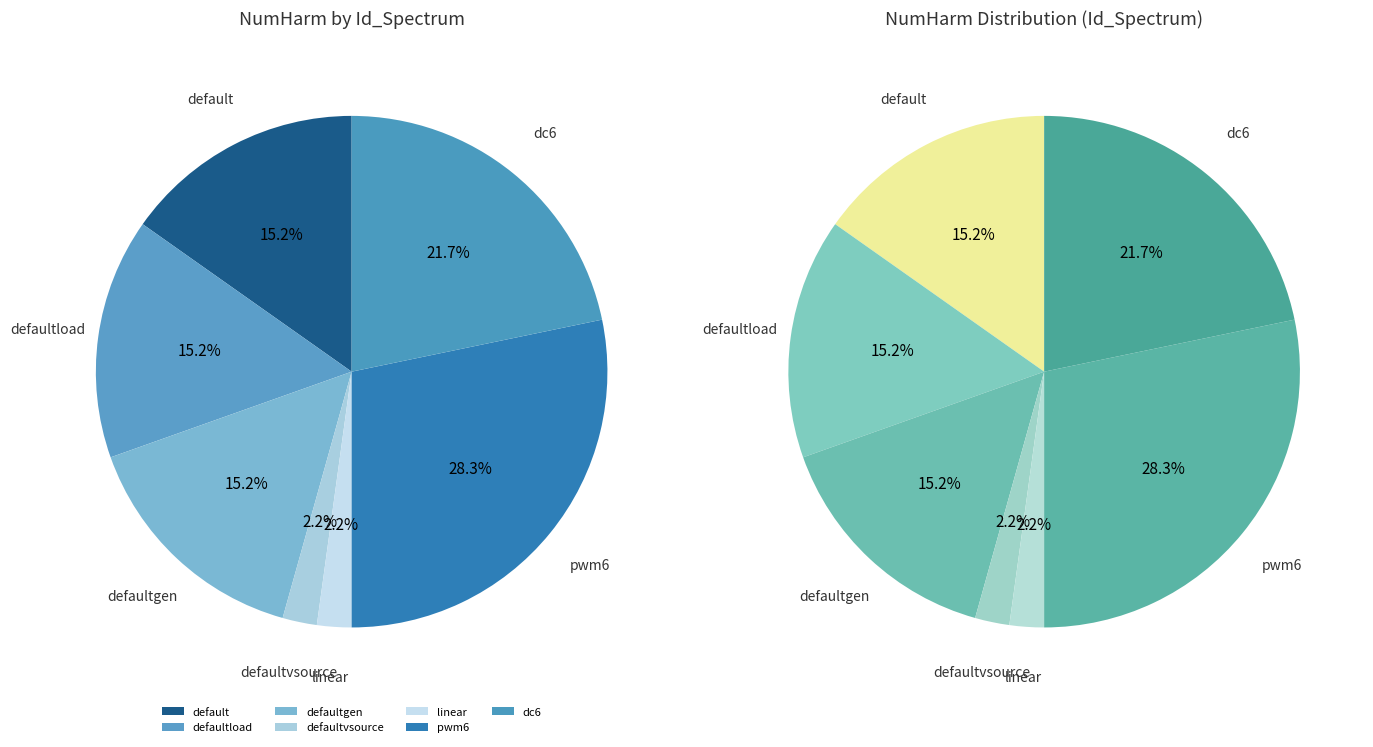

What percentage do defaultload and linear together represent?

17.4%